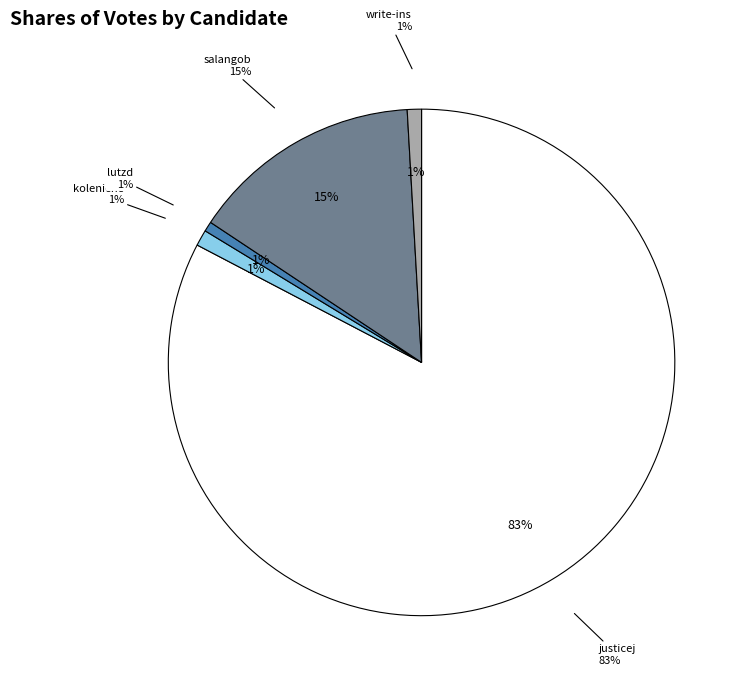

Which category accounts for the majority?

justicej